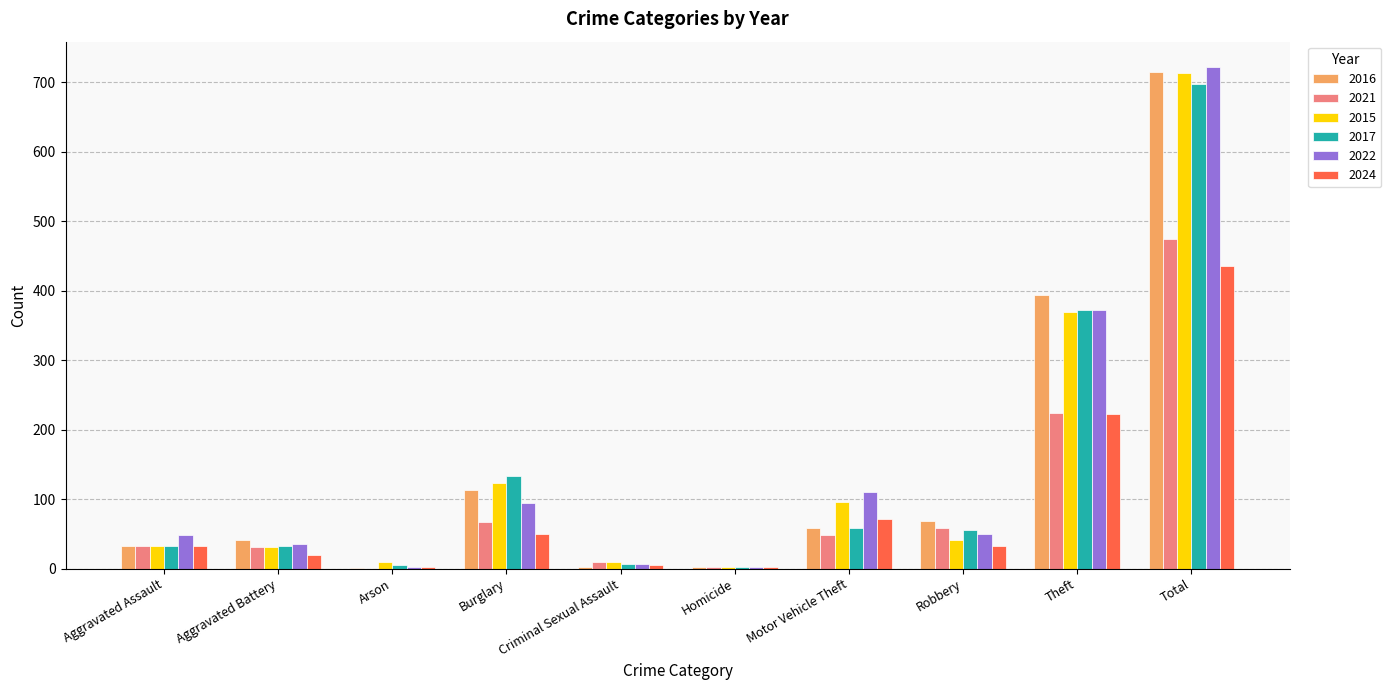

The value of 2017 at Motor Vehicle Theft is 59. True or false?

True